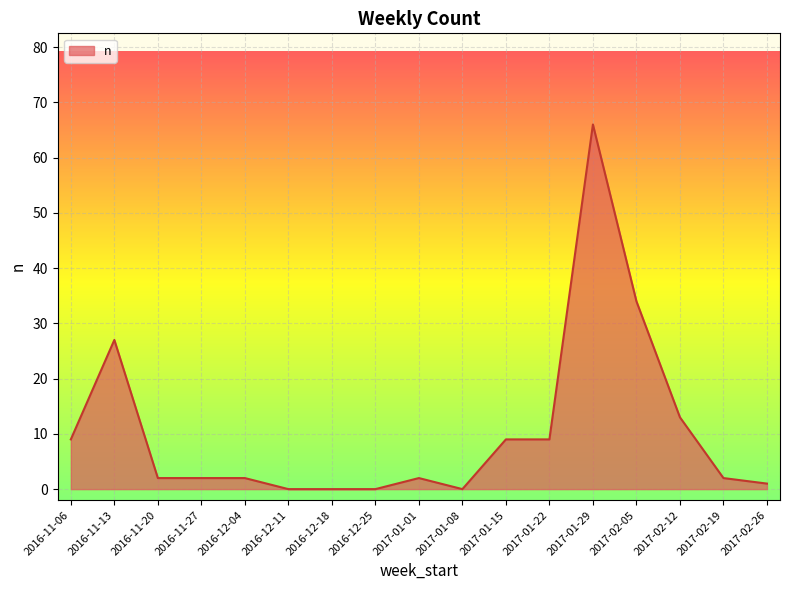

Is it true that the value at 2016-11-06 is 13?

False